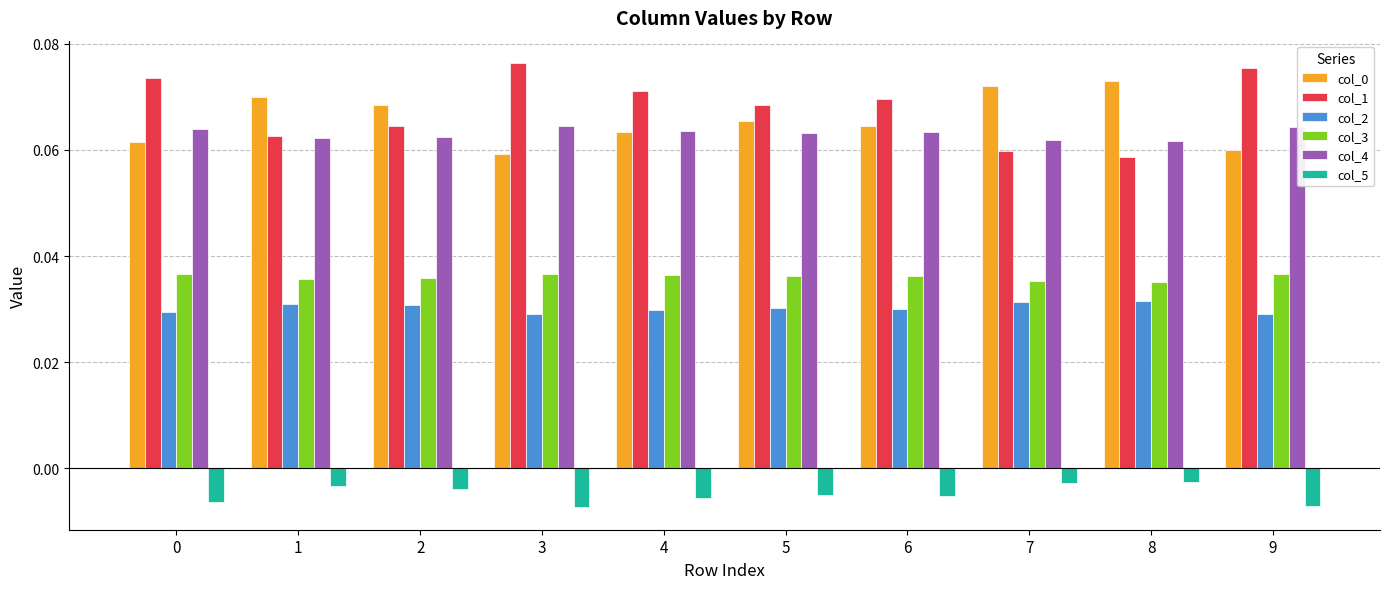

Is it true that col_3 equals 0.1 at 1?

False